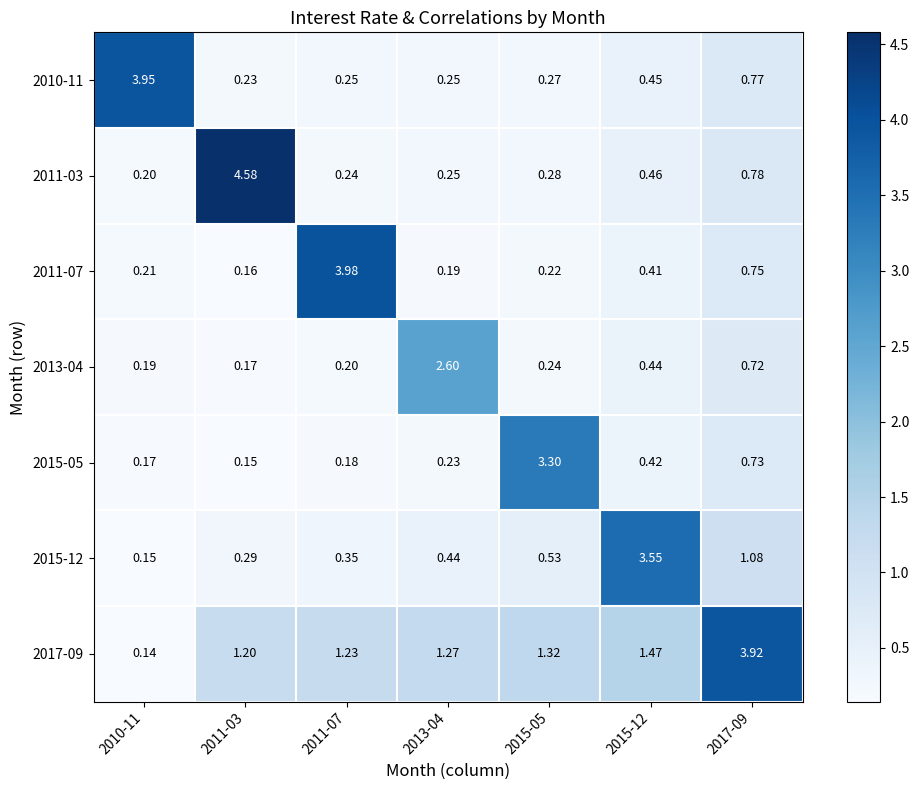

Is the value of 2011-07 at 2015-12 greater than the value of 2010-11 at 2011-03?

Yes